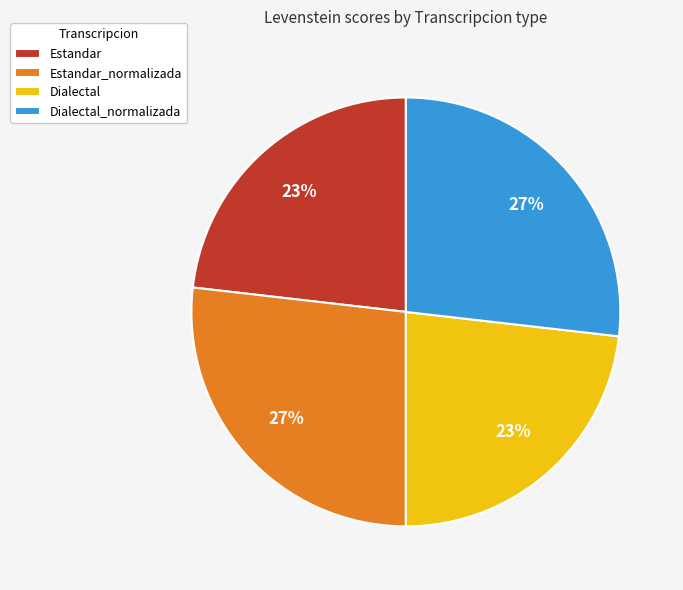

To the nearest percent, what is the combined percentage of Dialectal_normalizada and Dialectal?

50%